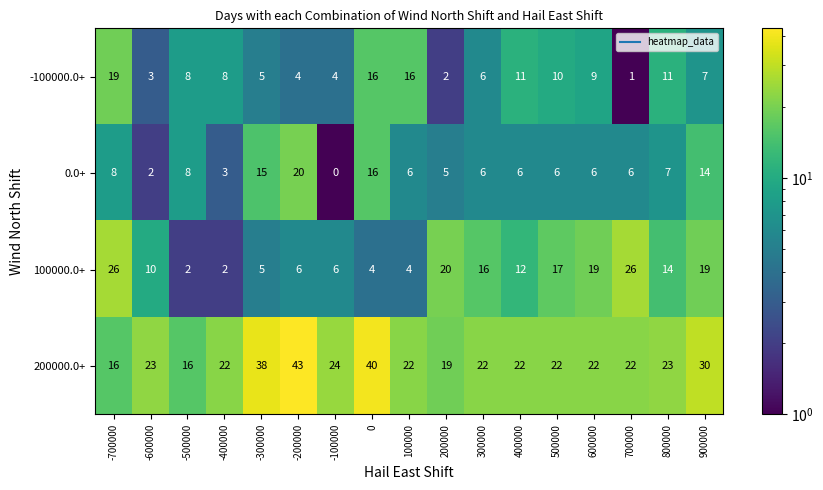

What is the spread (max minus min) of values at 100000?

18